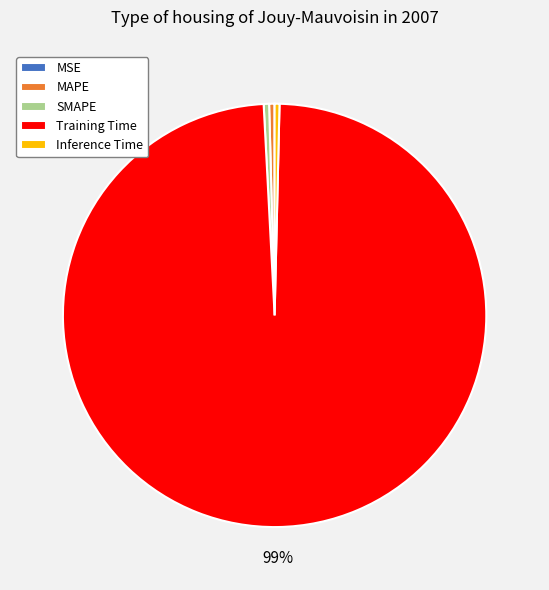

Does Inference Time account for over 50% of the chart?

No